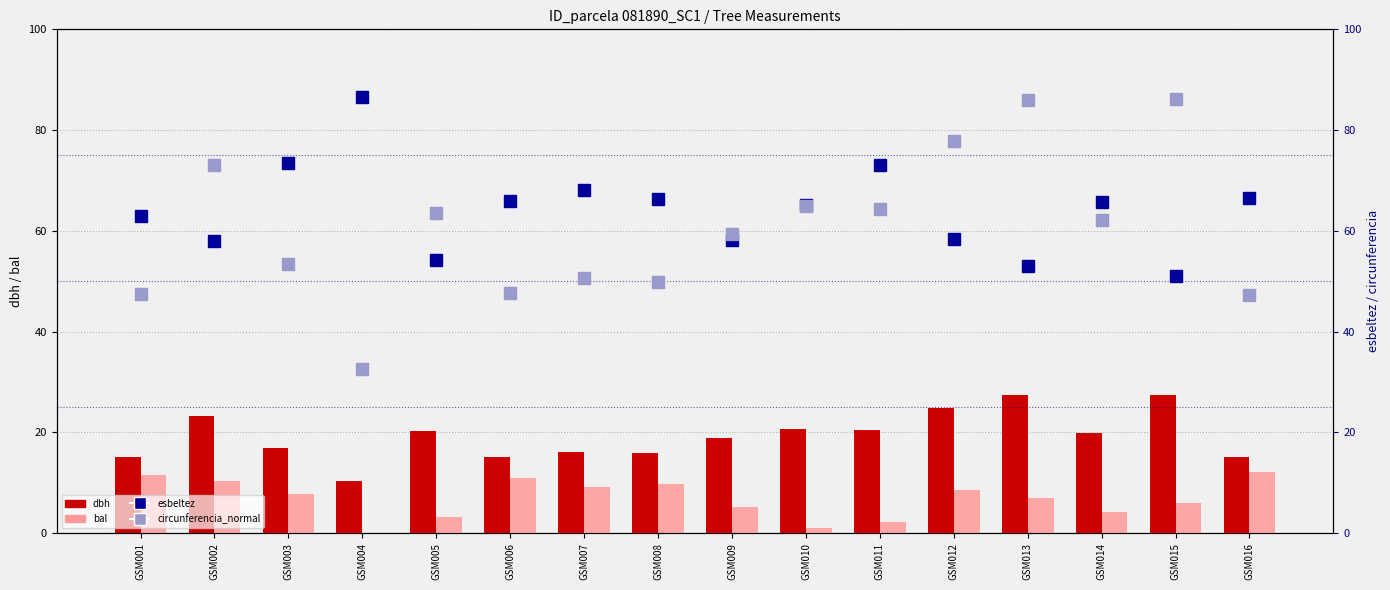

What is the value of the bal bar at the 15th from the left?

6.1